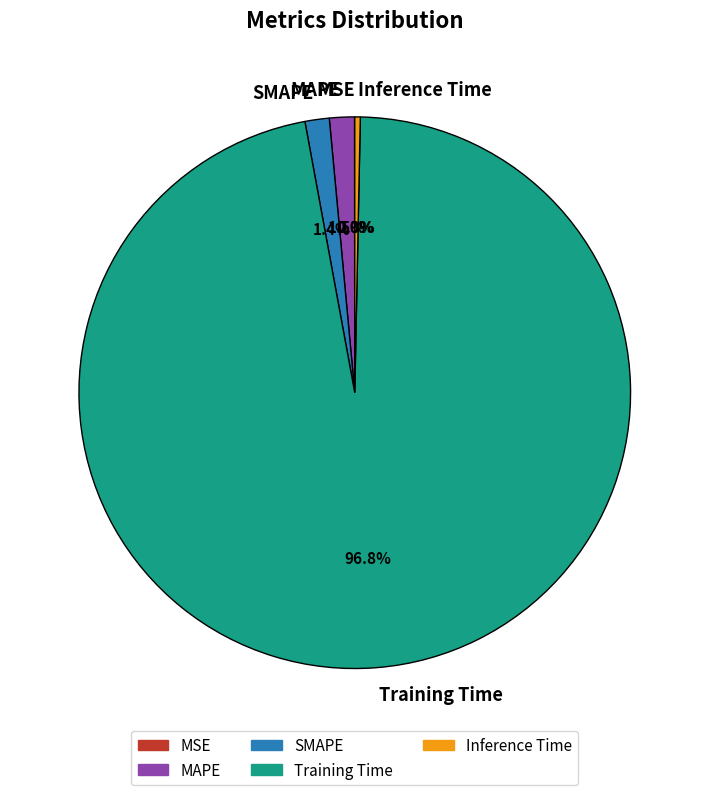

Combined, do Inference Time and Training Time account for over 50%?

Yes